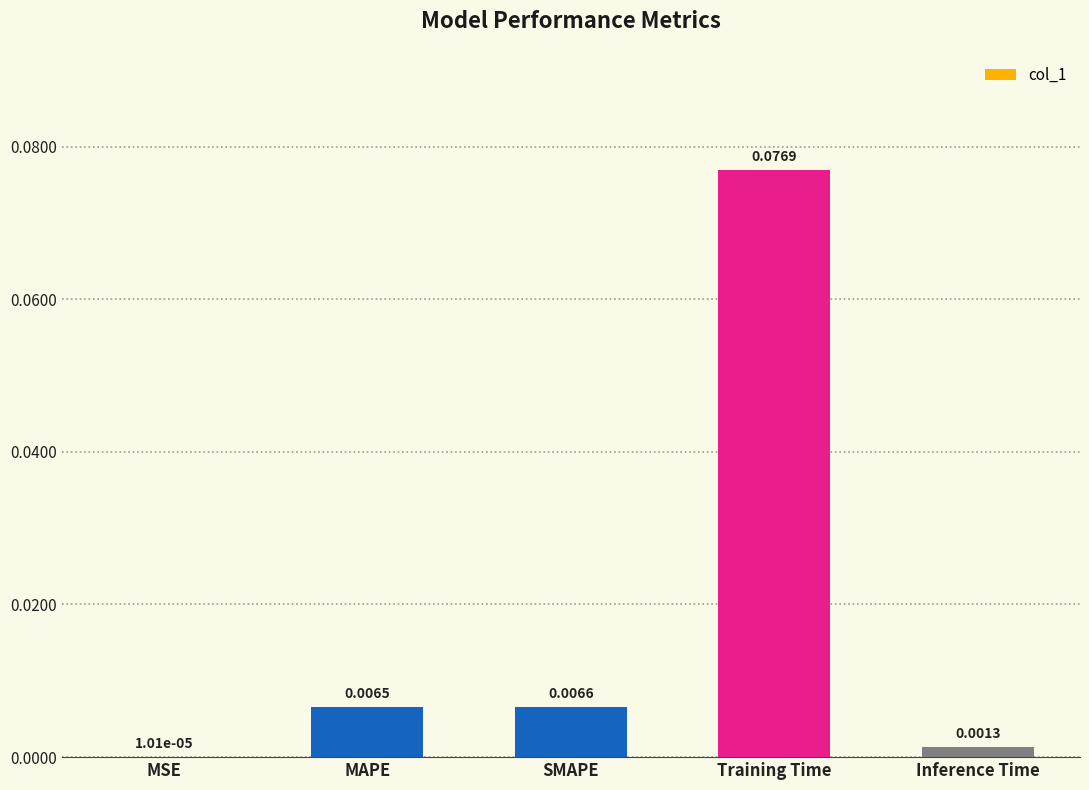

The value at SMAPE is 0.0. True or false?

True